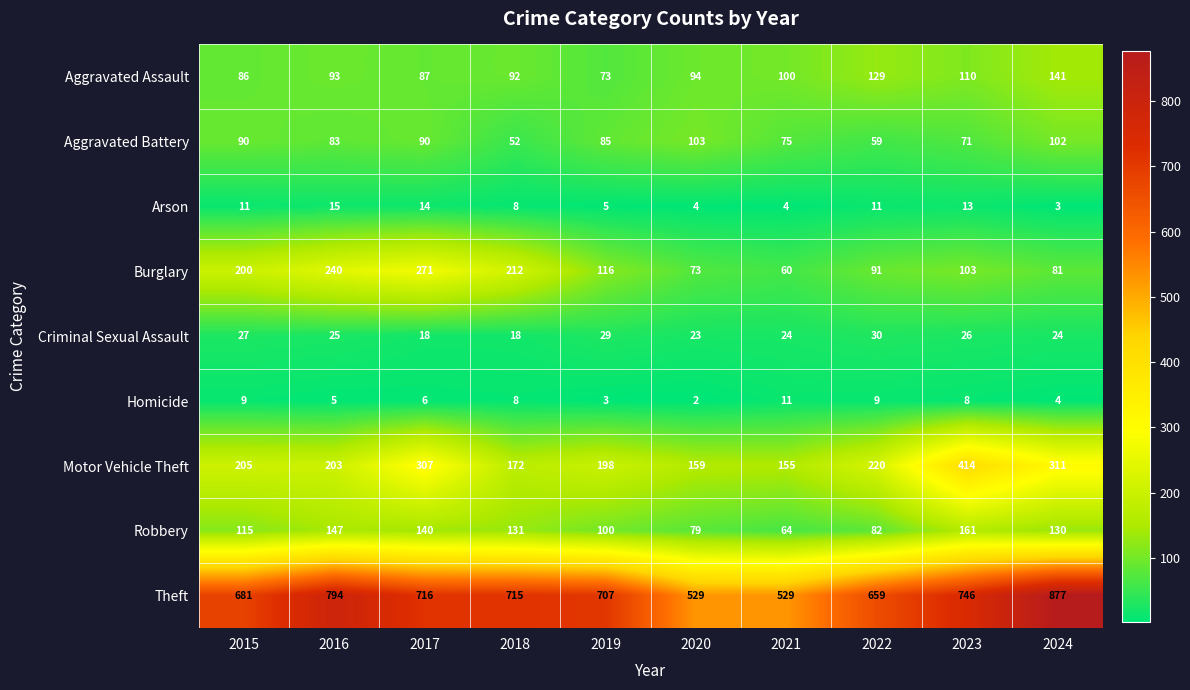

Rank the series by their maximum value, from highest to lowest.

Theft, Motor Vehicle Theft, Burglary, Robbery, Aggravated Assault, Aggravated Battery, Criminal Sexual Assault, Arson, Homicide